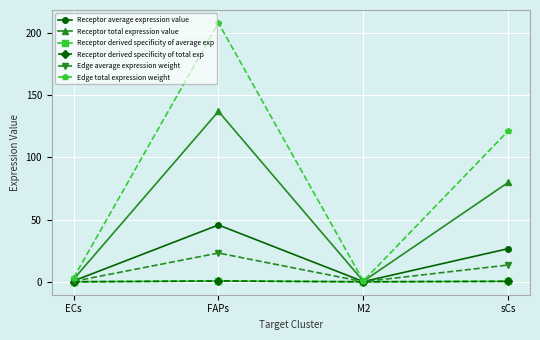

What is the label of the 4th point from the left?

sCs